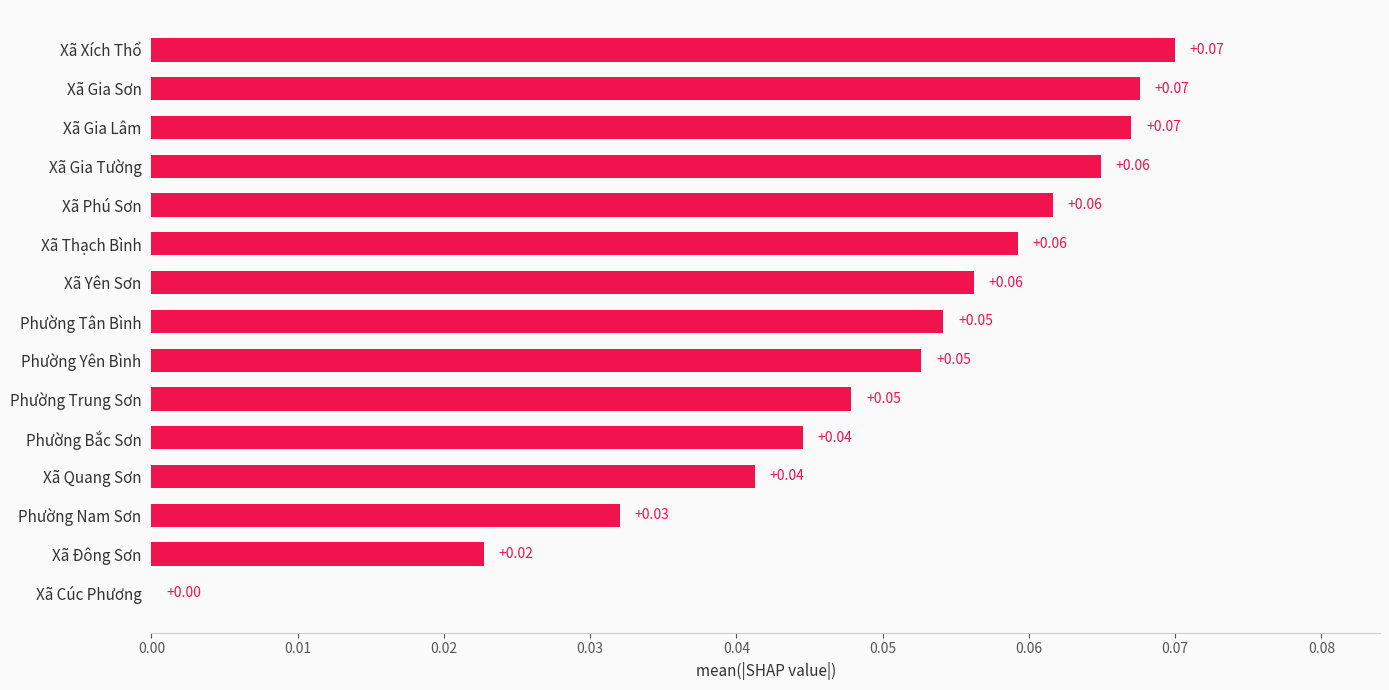

Count the number of categories in the chart.

15